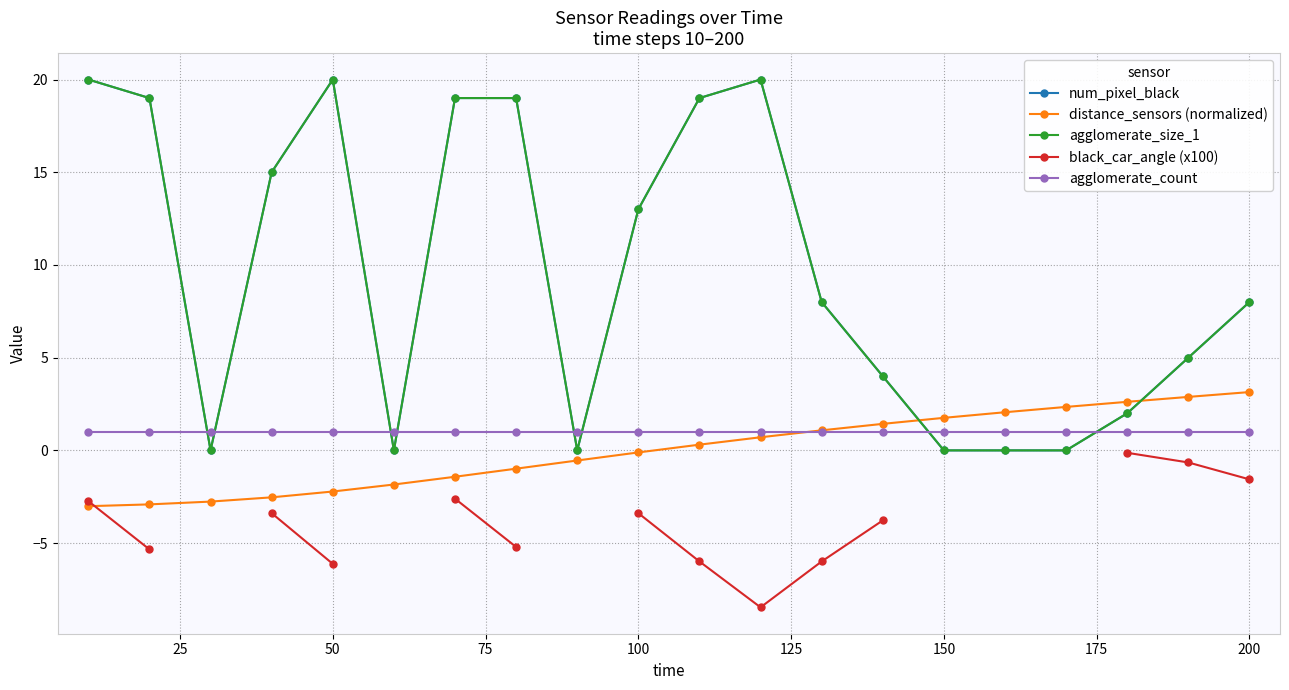

How many values in the distance_sensors (normalized) series exceed 0?

10